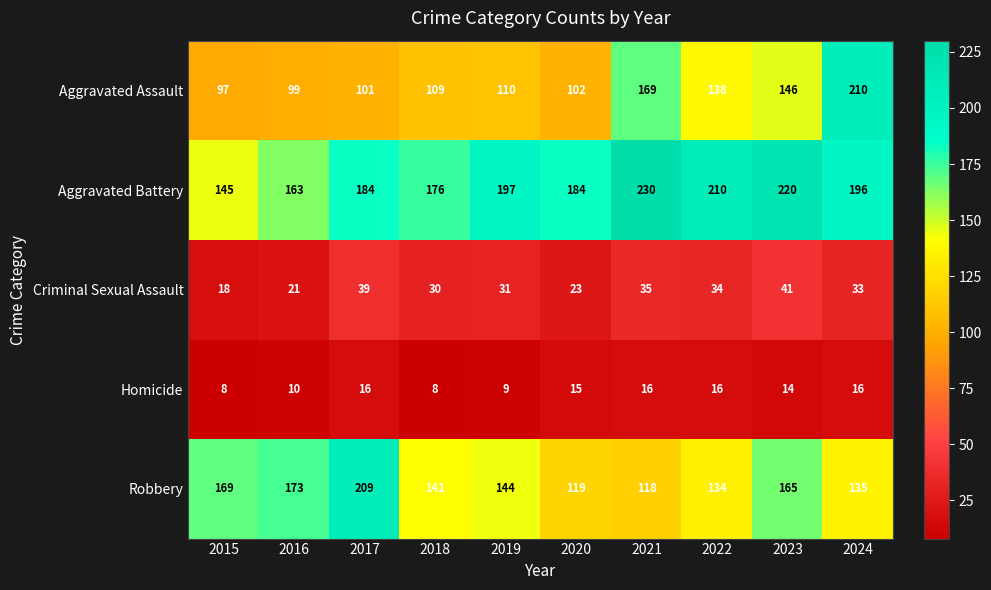

What is the total value across all series at 2024?

590